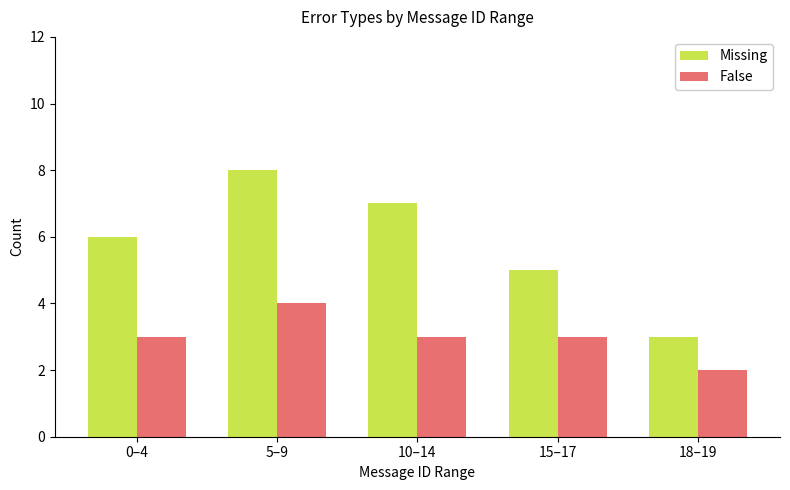

Where is Missing nearest to the value 5?

15–17